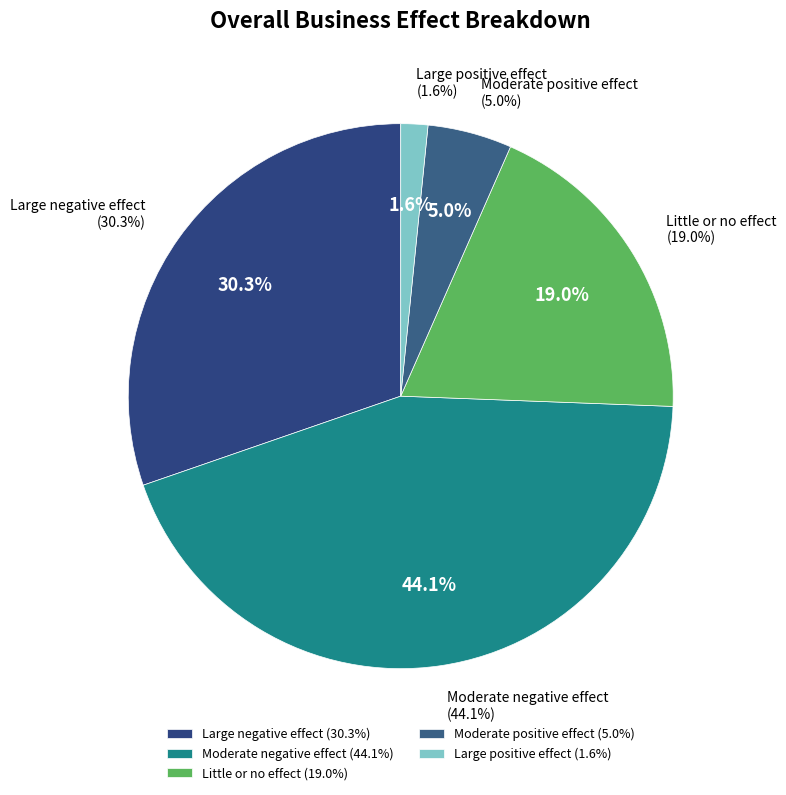

Between Moderate positive effect and Little or no effect, which is larger?

Little or no effect